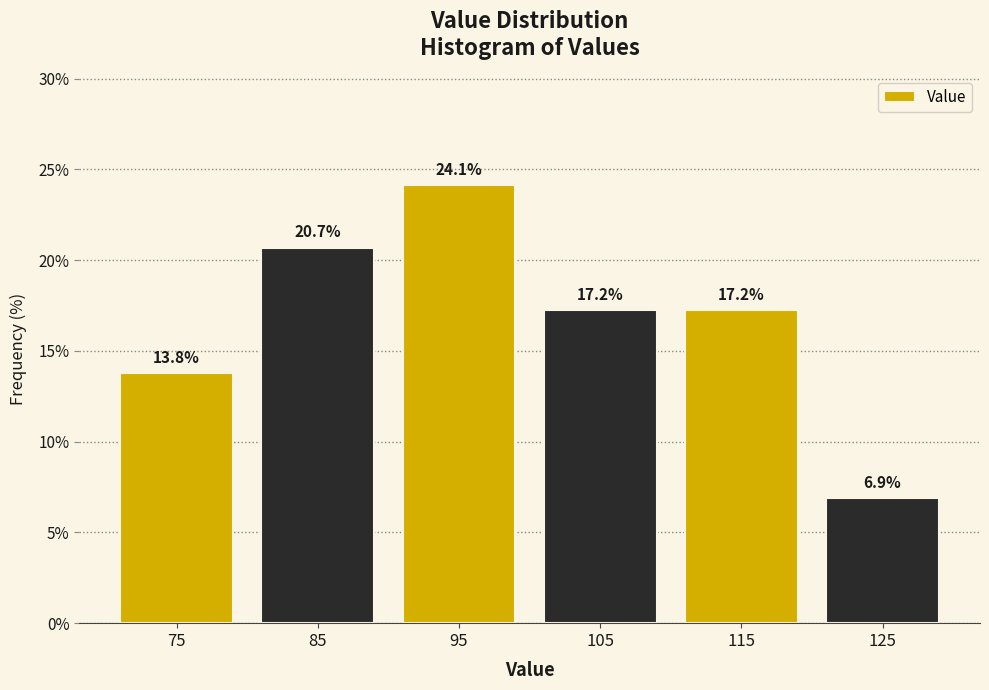

Reading left to right, transcribe this chart: for each bar, give the range it covers on the x-axis and its height.

70 to 80: 13.8
80 to 90: 20.7
90 to 100: 24.1
100 to 110: 17.2
110 to 120: 17.2
120 to 130: 6.9